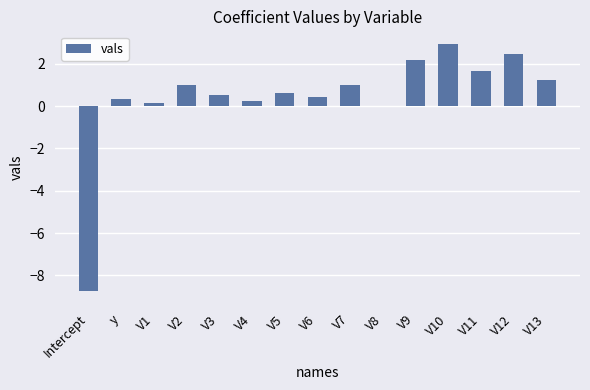

What is the greatest value displayed?

2.9